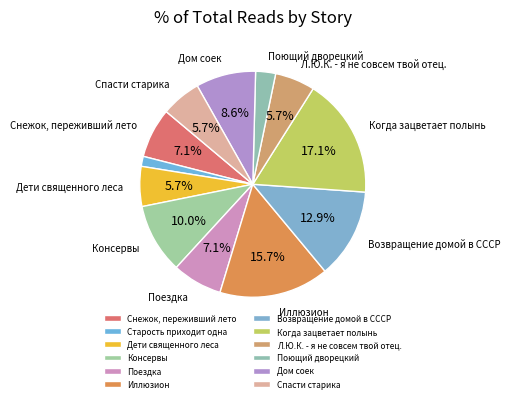

What percentage is NOT represented by Дети священного леса?

94.3%